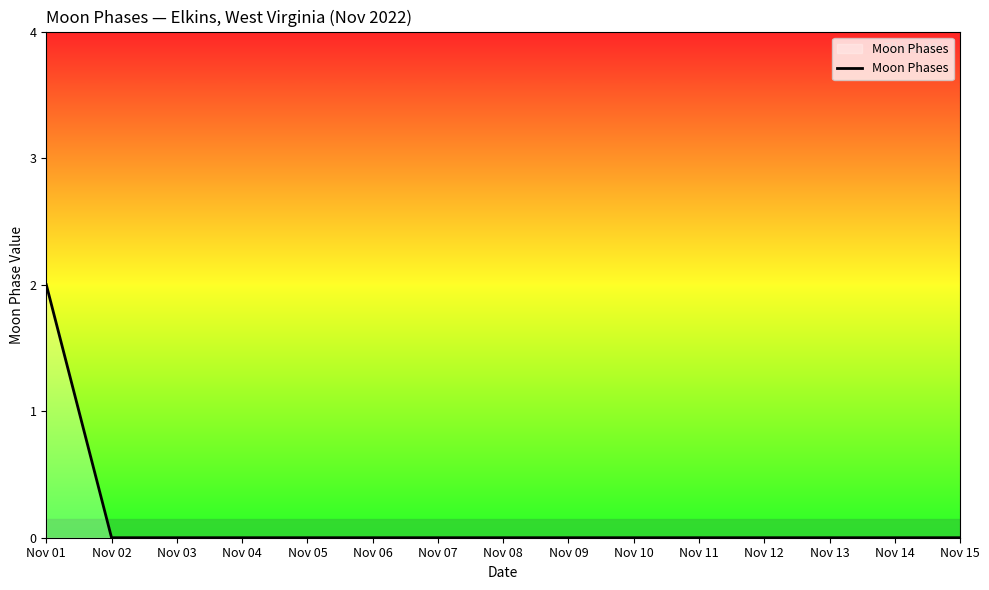

How many lines are shown in the chart?

1